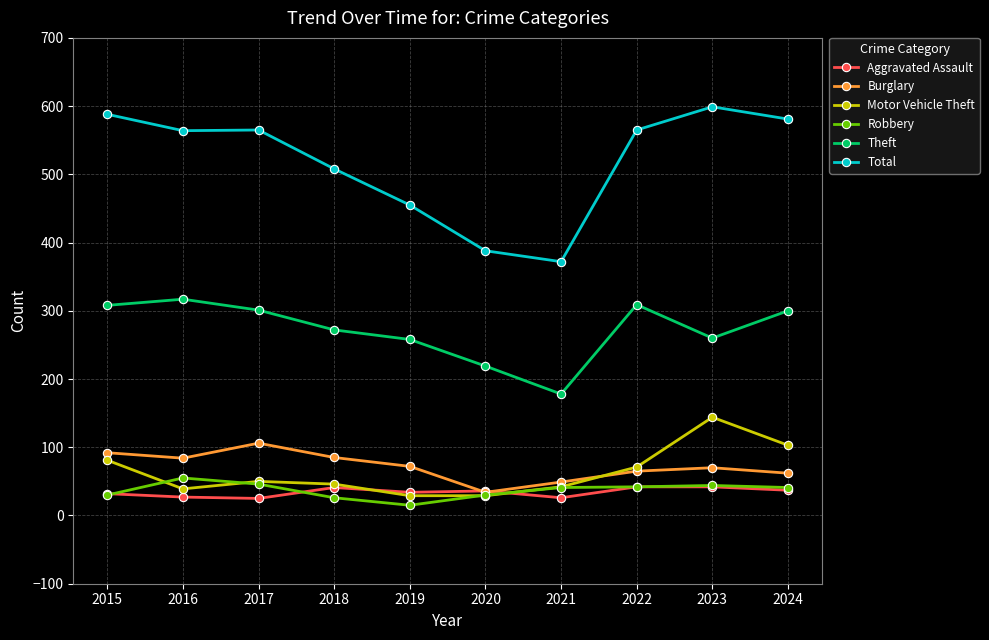

Is it true that Burglary equals 43 at 2018?

False